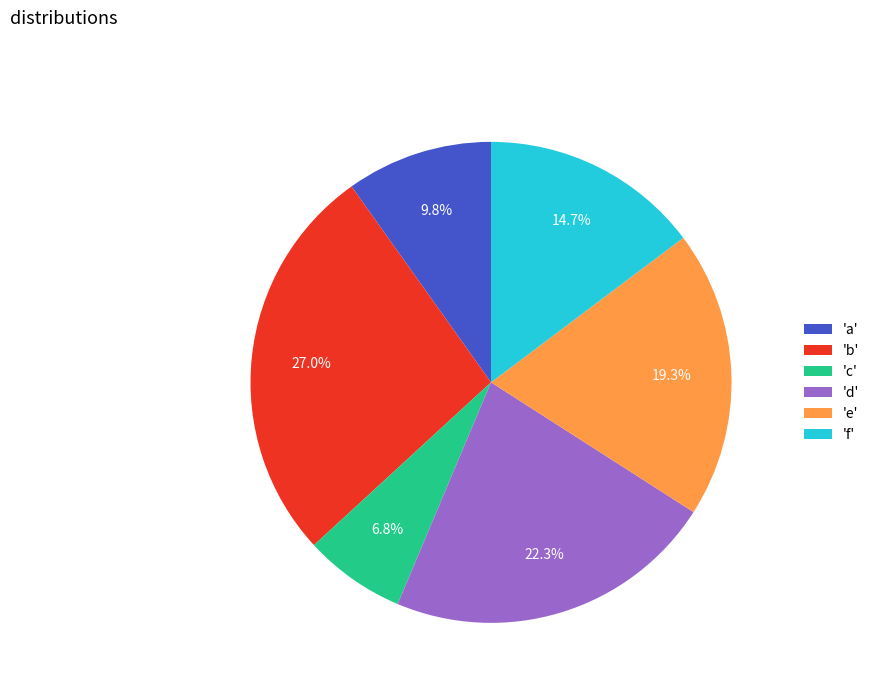

Does any single category account for the majority?

No